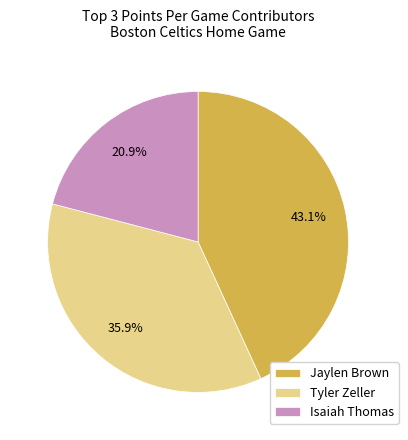

To the nearest percent, what is the average slice percentage?

33%